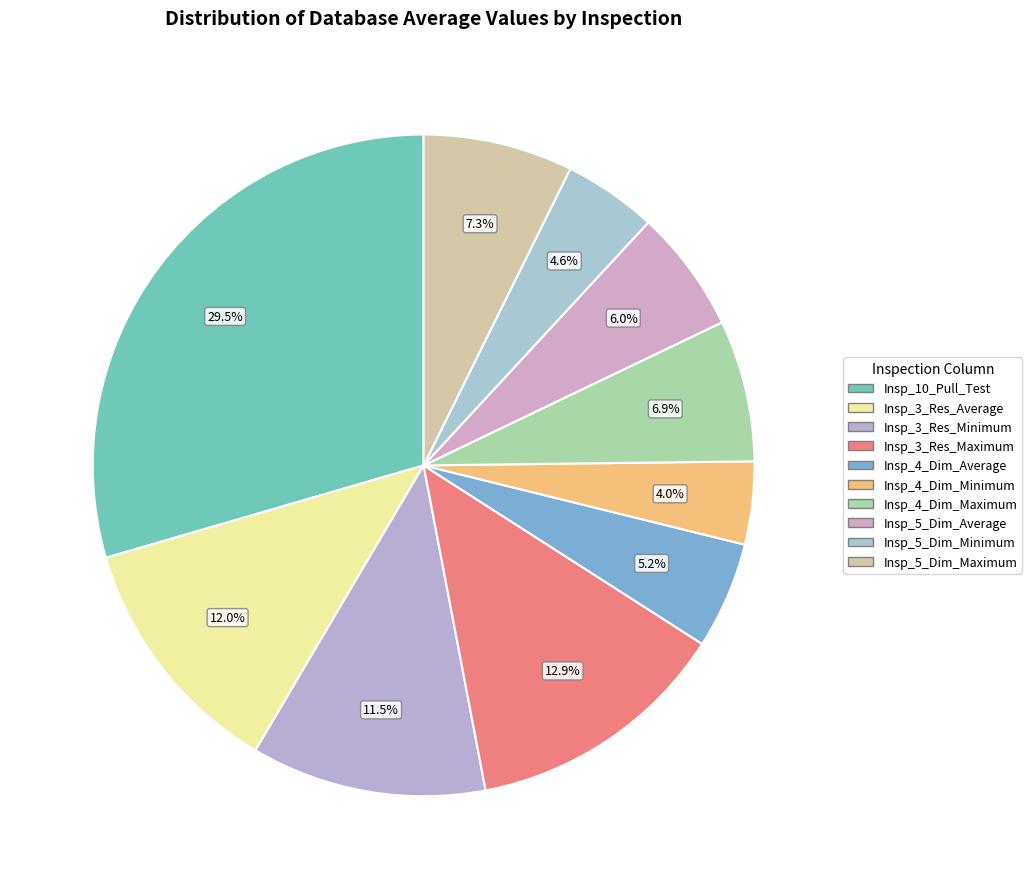

How many slices are in this pie chart?

10